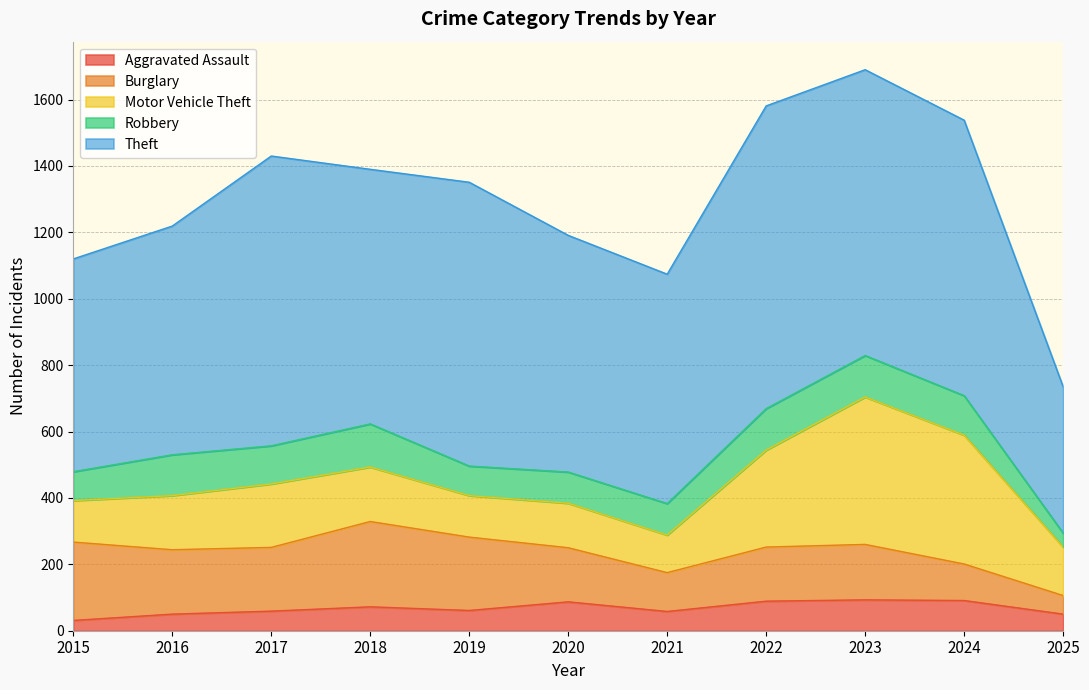

What is the minimum value for Theft?

441